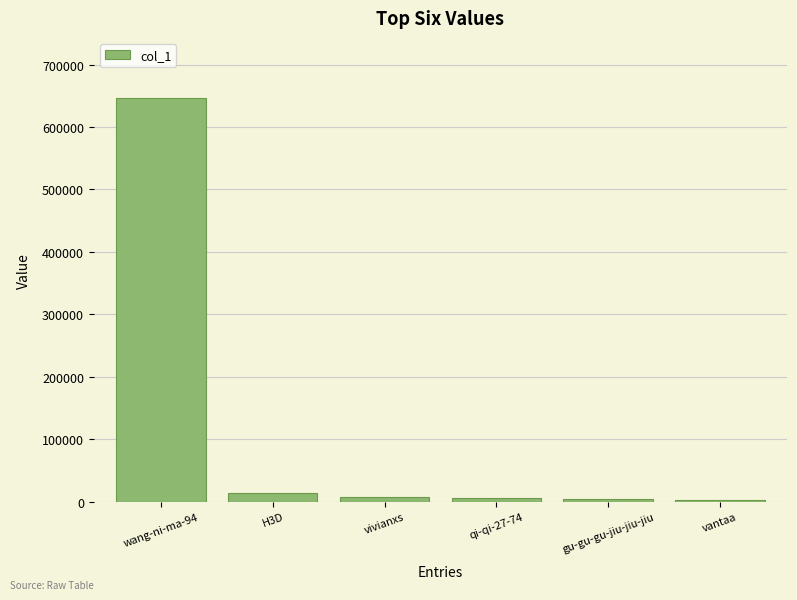

How many bars are there in total?

6